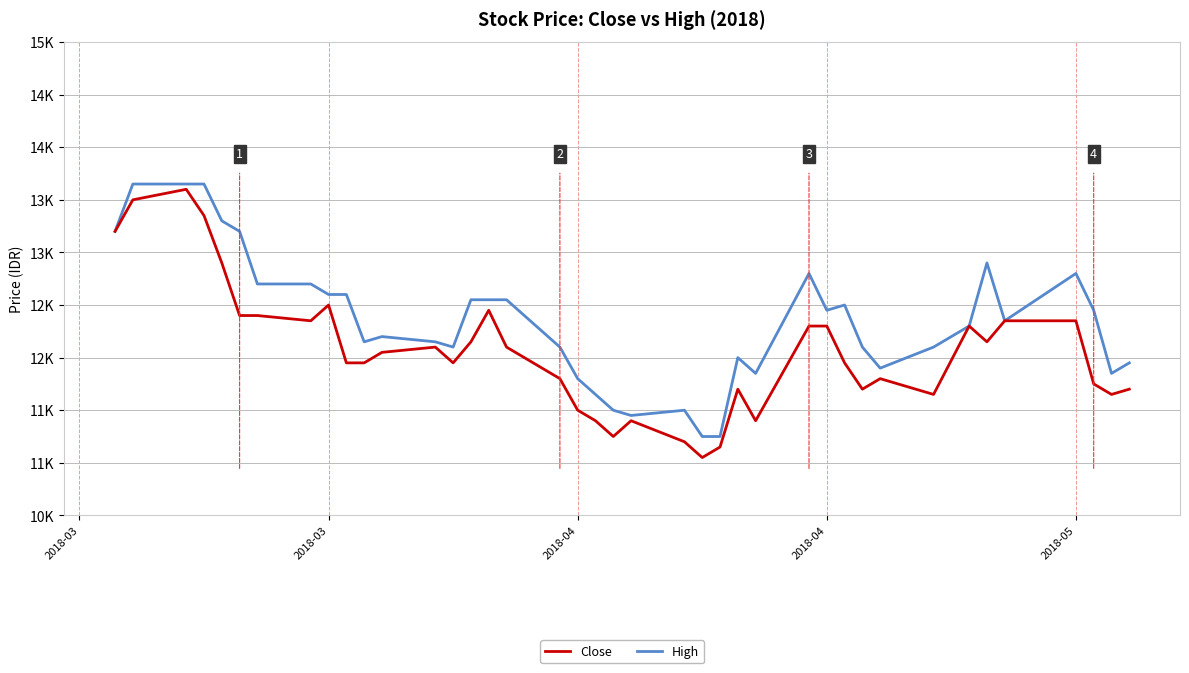

What is the average value of the High series?

12358